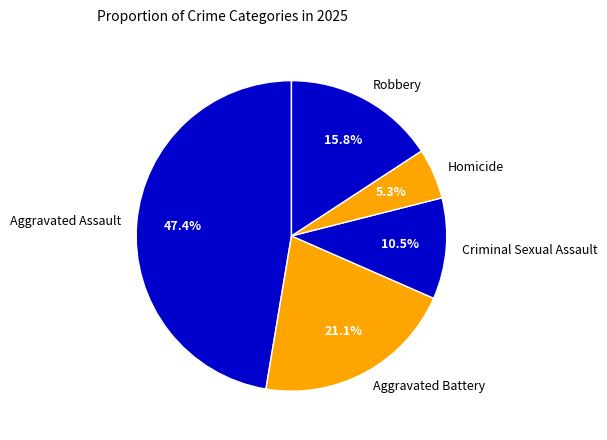

To the nearest percent, what is the difference between the largest and smallest slice percentages?

42%